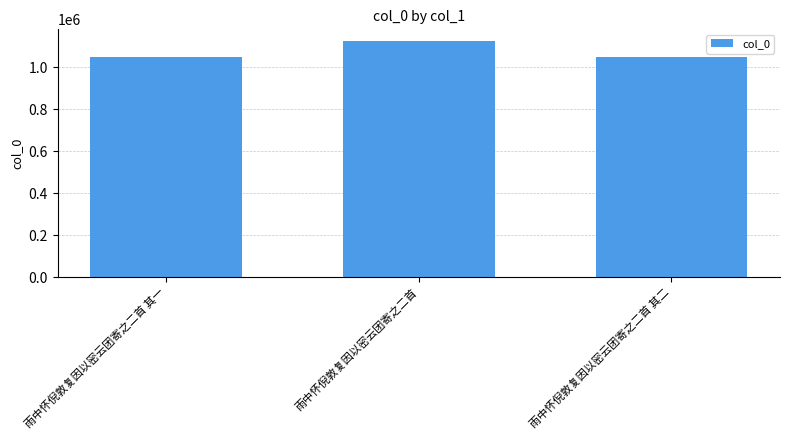

What is the ratio of the value at 雨中怀倪敦复因以密云团寄之二首 其二 to the value at 雨中怀倪敦复因以密云团寄之二首?

0.9